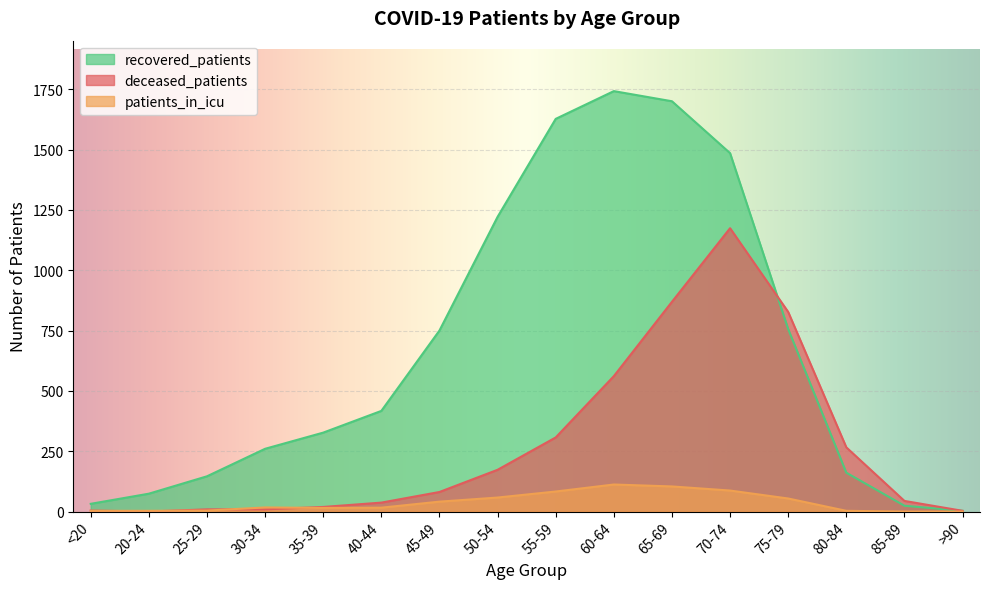

At which category is the sum across all series the highest?

70-74